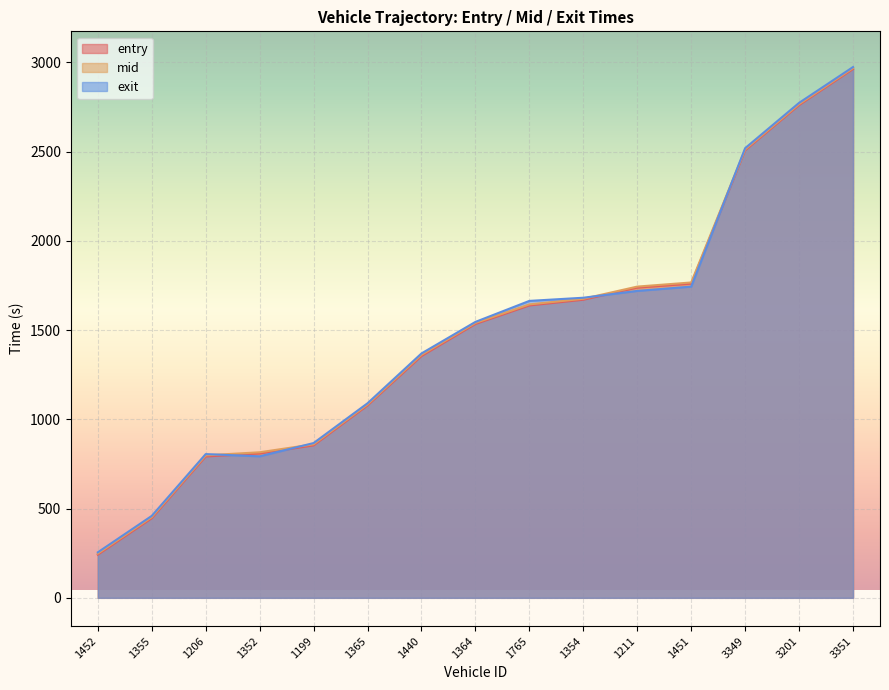

The value of entry at 1206 is 791.8. True or false?

True